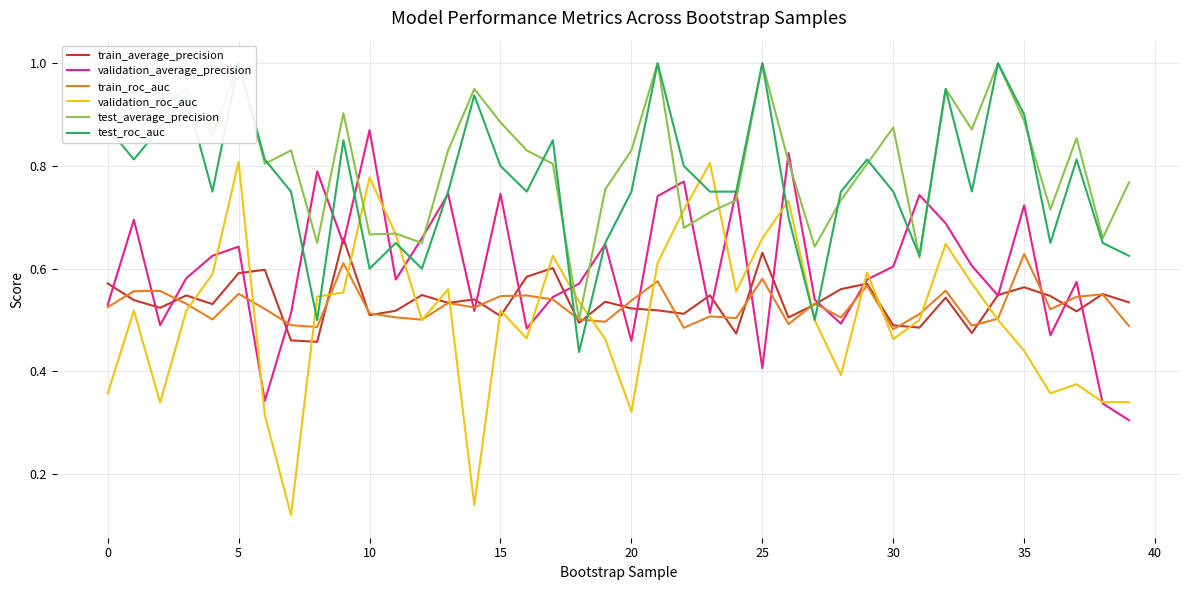

In train_average_precision, how many points are higher than both neighbors (excluding endpoints)?

13